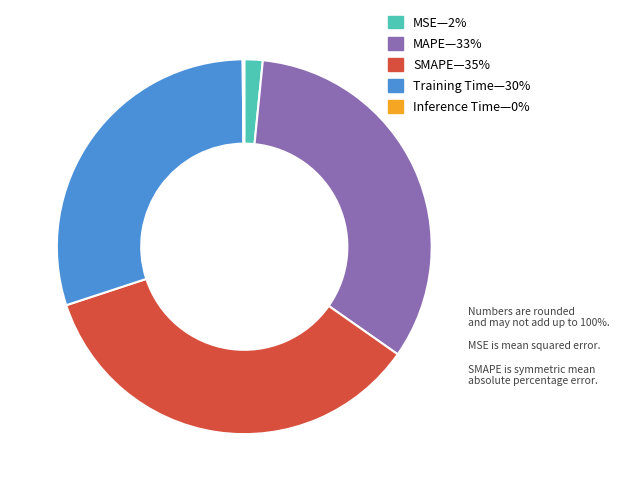

Which slice is the largest?

SMAPE—35%